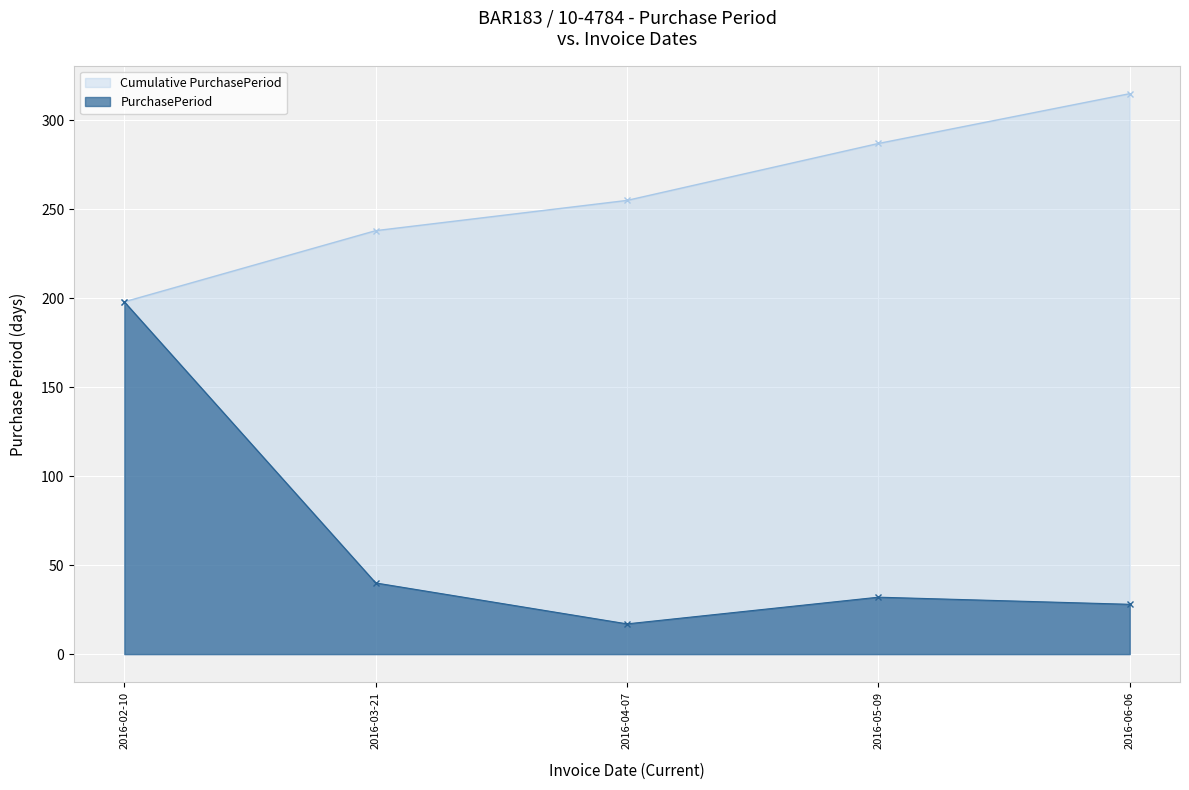

Reading left to right, extract all data points from this chart.

Cumulative PurchasePeriod: 198	238	255	287	315
PurchasePeriod: 198	40	17	32	28